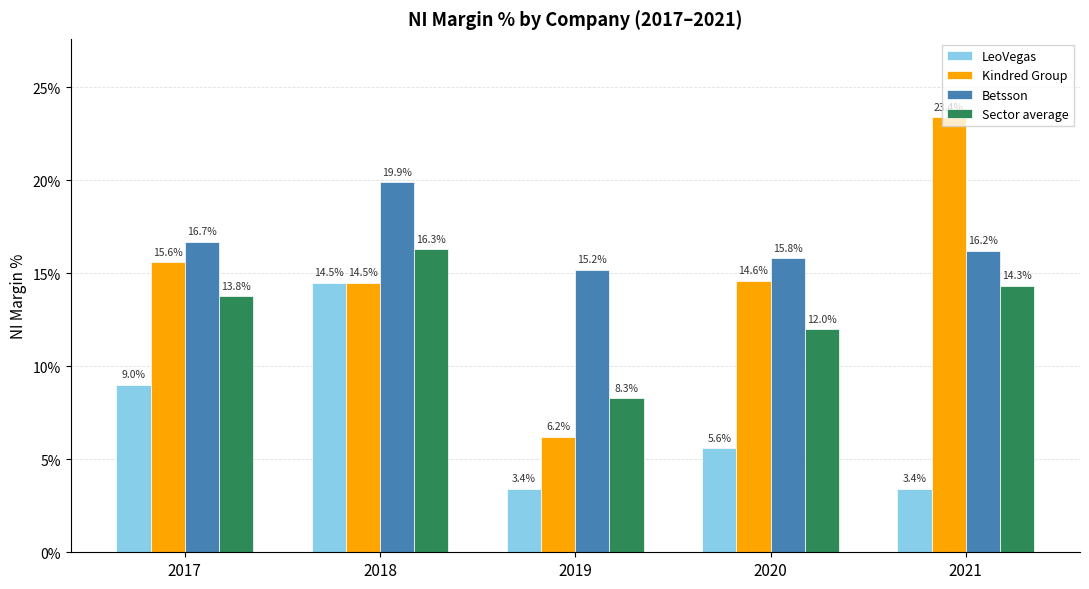

Are the bars horizontal?

No